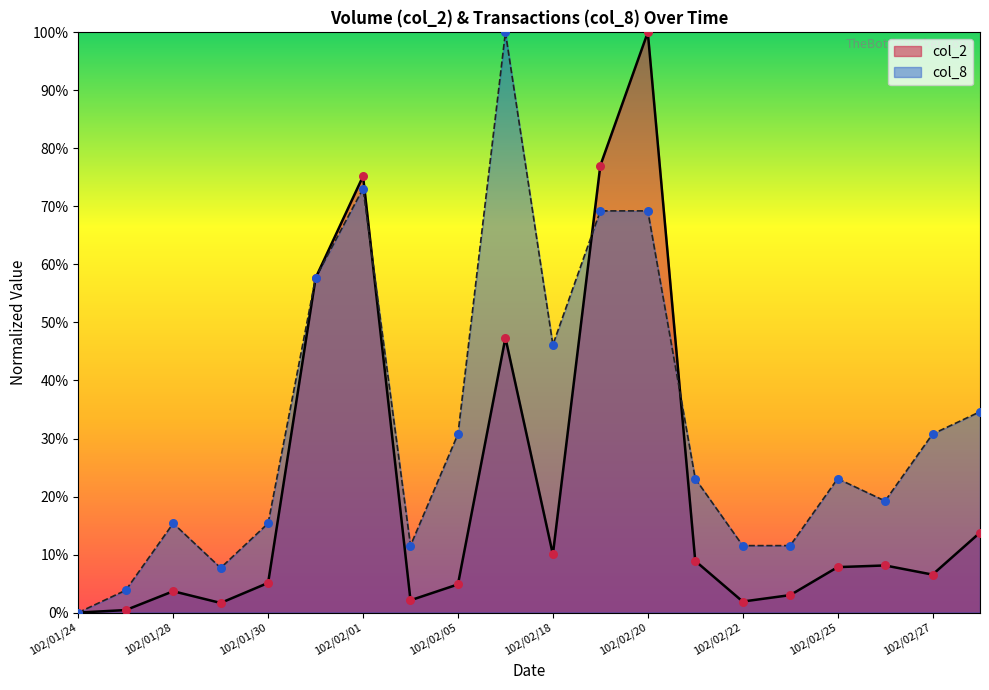

Which series contains the highest Y value?

col_2